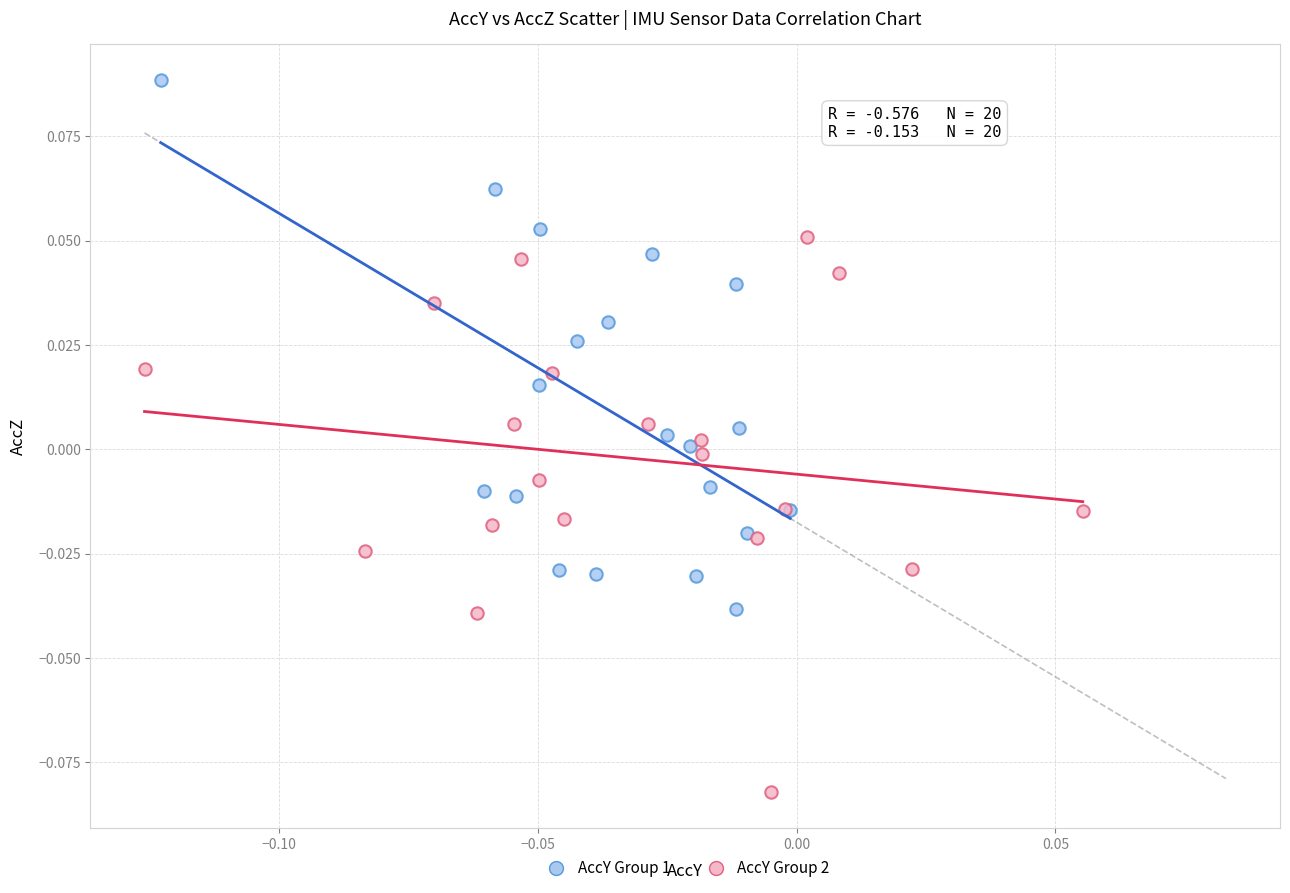

Which series contains the lowest Y value?

AccY Group 2